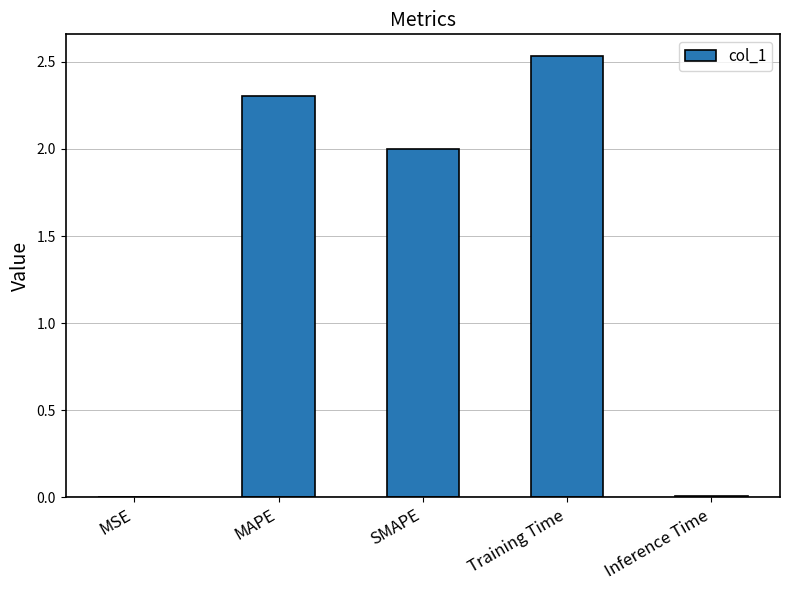

What is the sum of the values at SMAPE and Training Time?

4.5